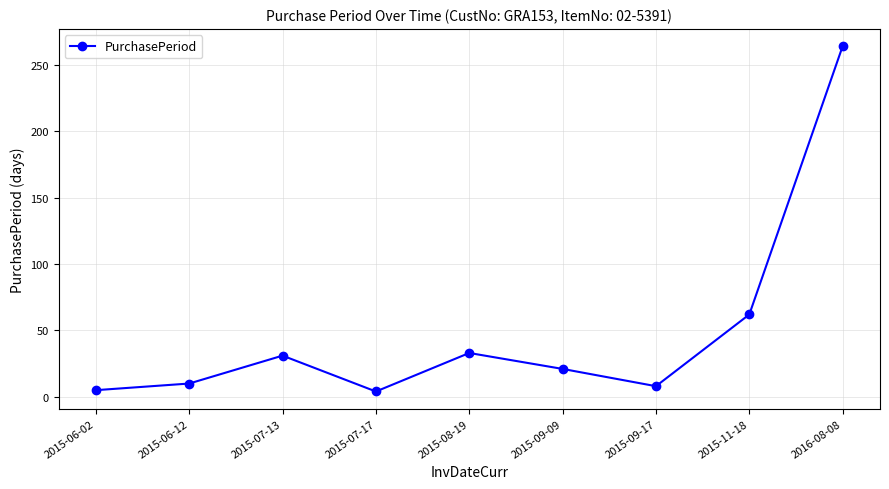

What is the average value?

49